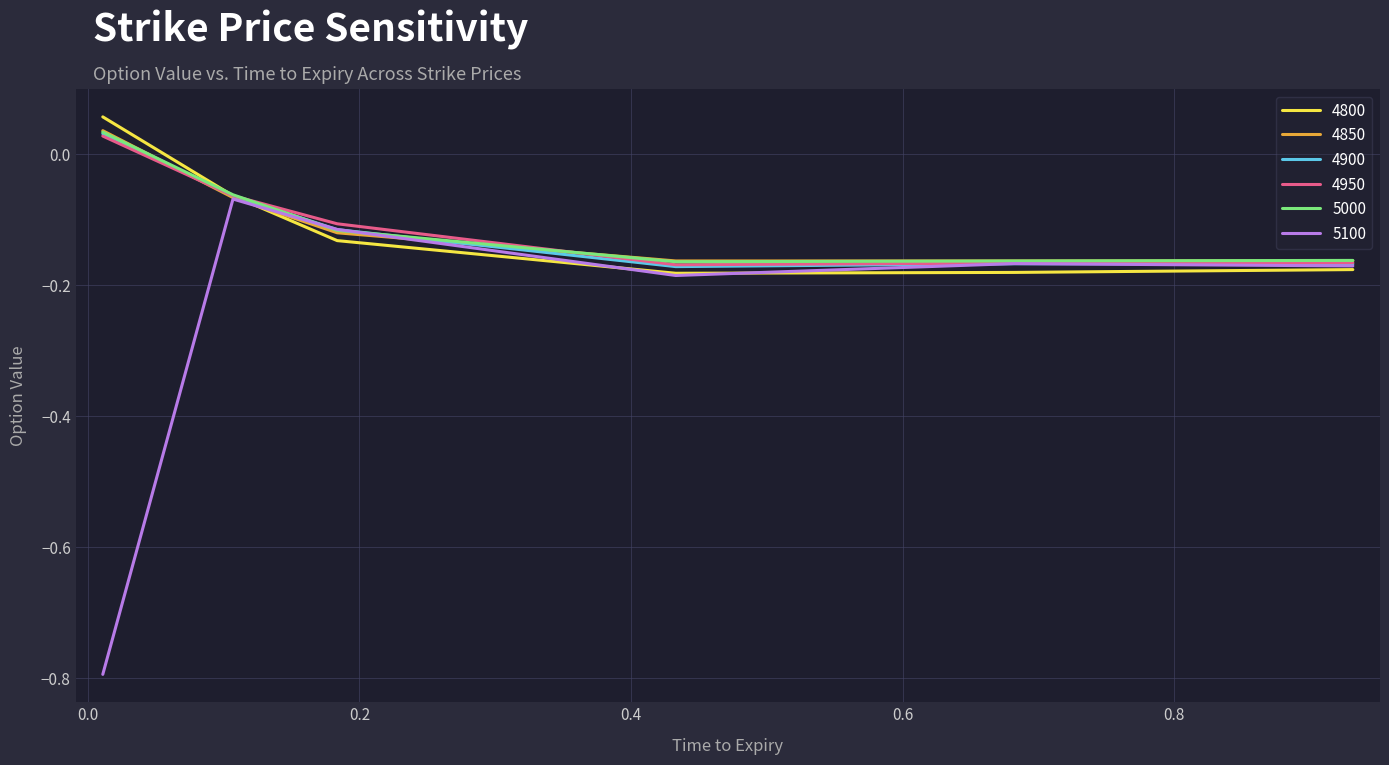

Which series has the widest spread of values?

5100